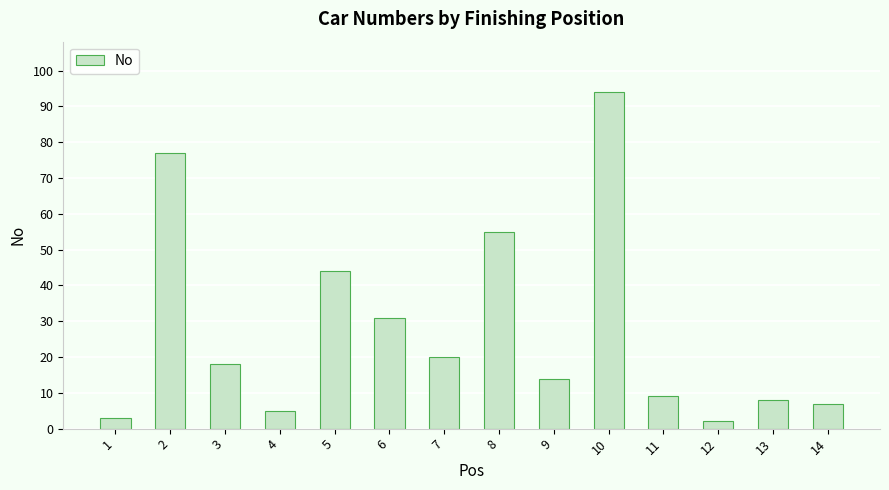

The value at 10 is 46. True or false?

False